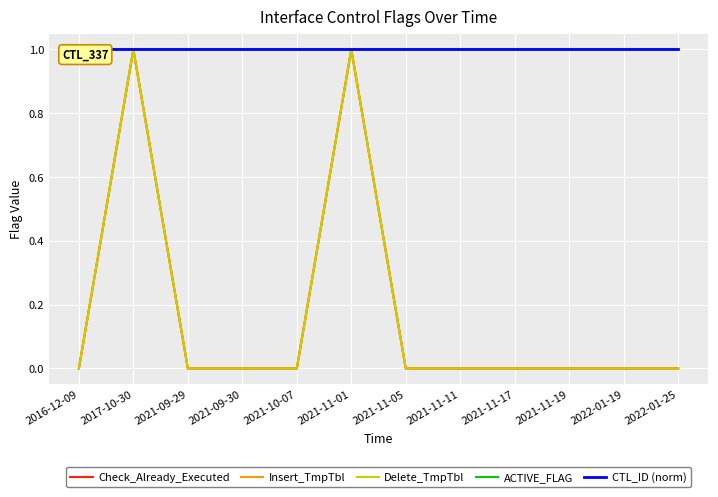

Reading left to right, extract all data points from this chart.

Check_Already_Executed: 0	1	0	0	0	1	0	0	0	0	0	0
Insert_TmpTbl: 0	1	0	0	0	1	0	0	0	0	0	0
Delete_TmpTbl: 0	1	0	0	0	1	0	0	0	0	0	0
ACTIVE_FLAG: 1	1	1	1	1	1	1	1	1	1	1	1
CTL_ID (norm): 1	1	1	1	1	1	1	1	1	1	1	1